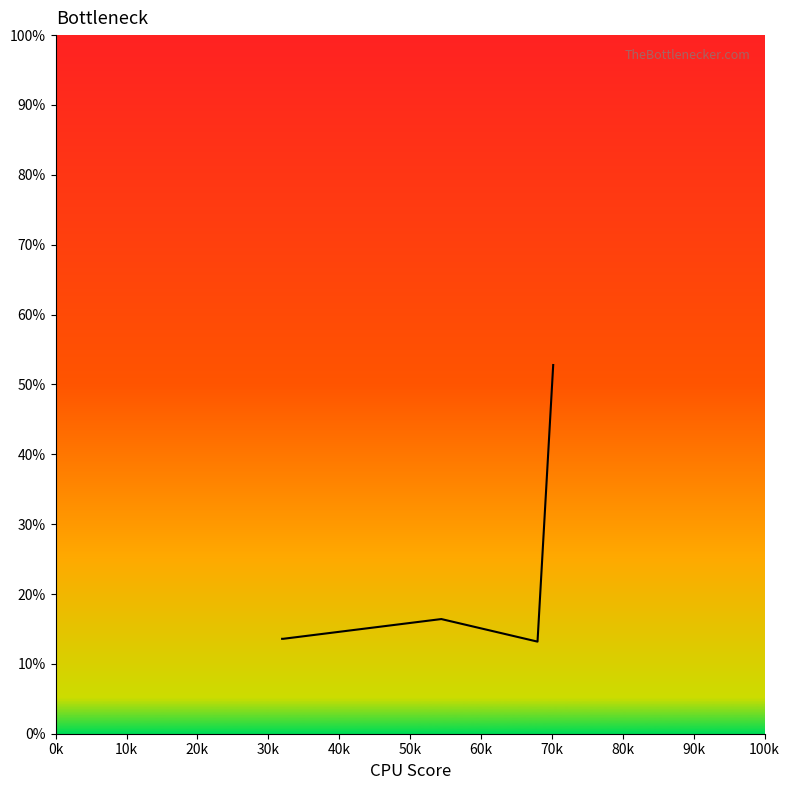

What is the smallest value displayed?

13.2